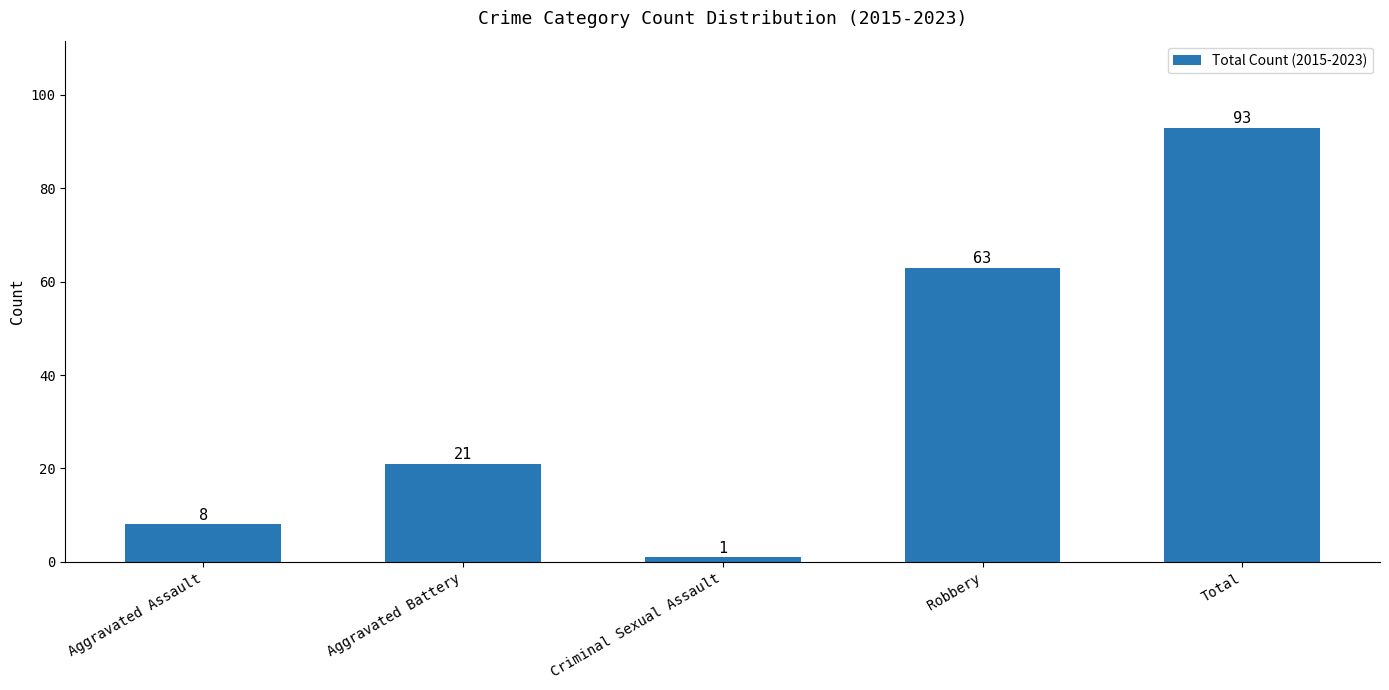

How many series are shown in this chart?

1